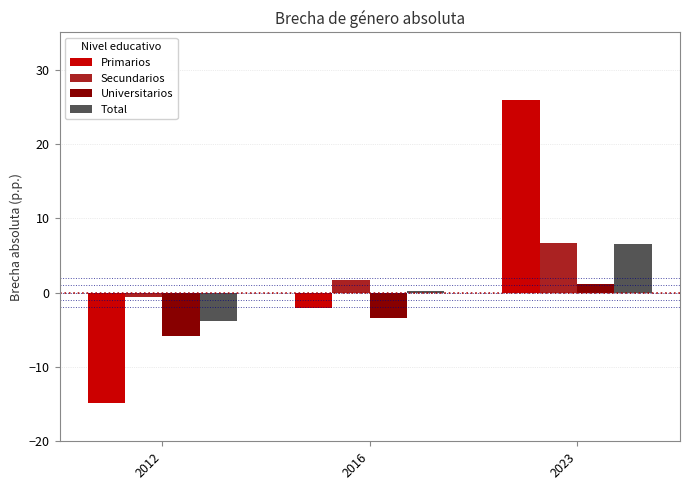

What is the spread (max minus min) of values at 2012?

14.3